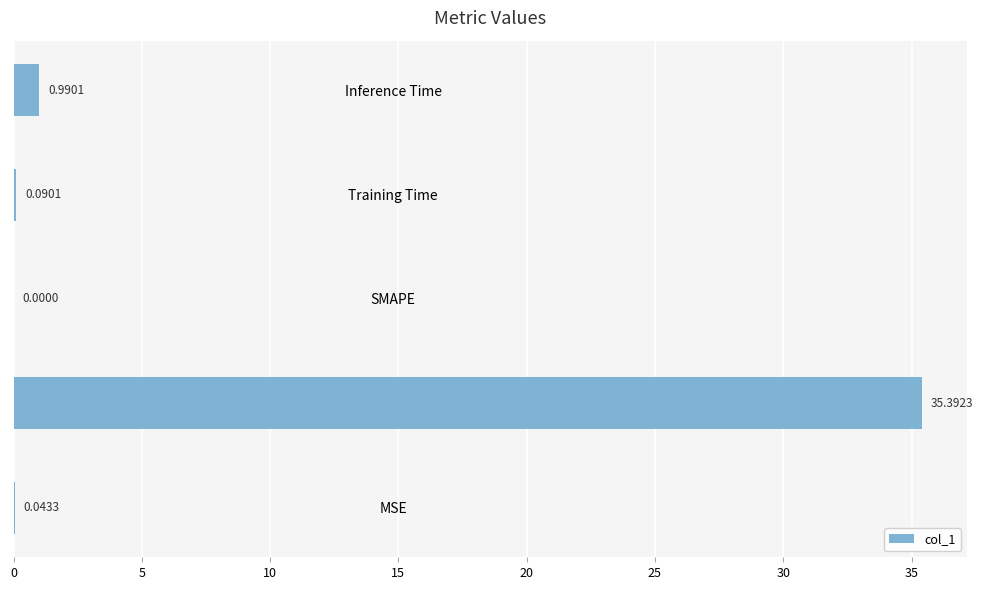

Which label corresponds to the largest value in the chart?

MAPE